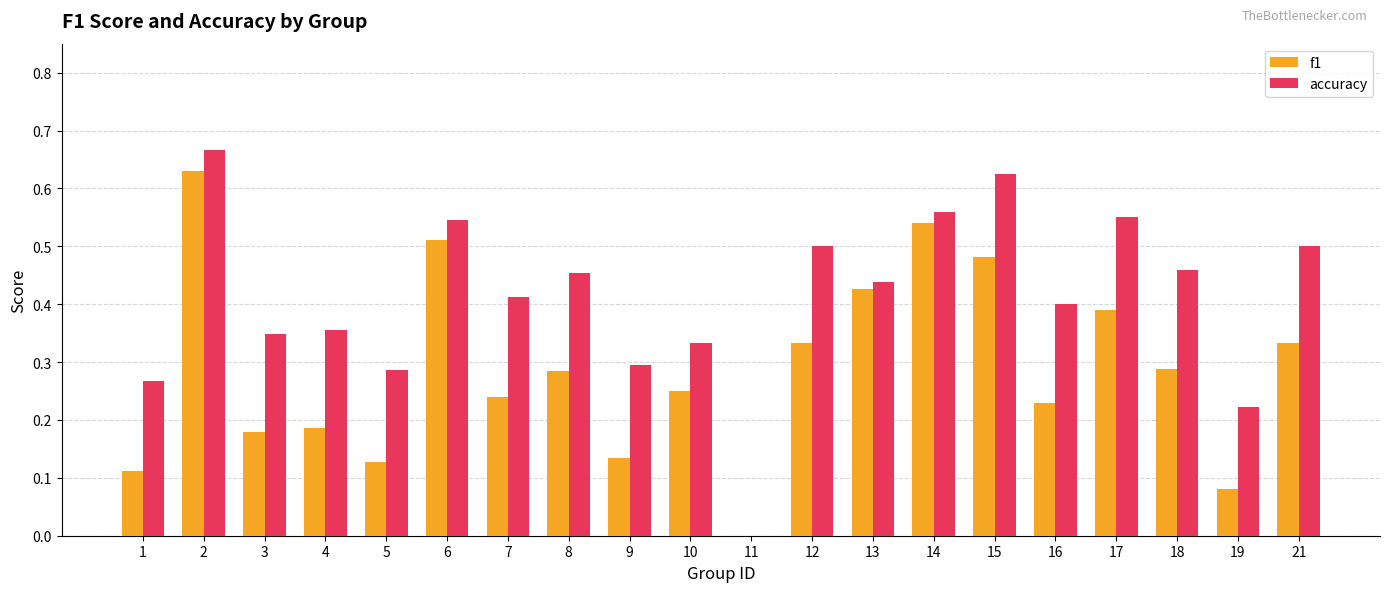

What is the sum of all f1 values?

5.8